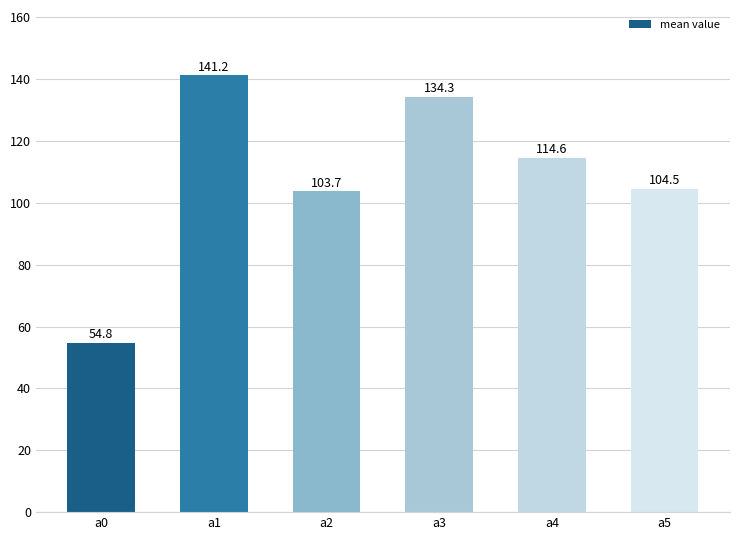

What is the average value?

108.9